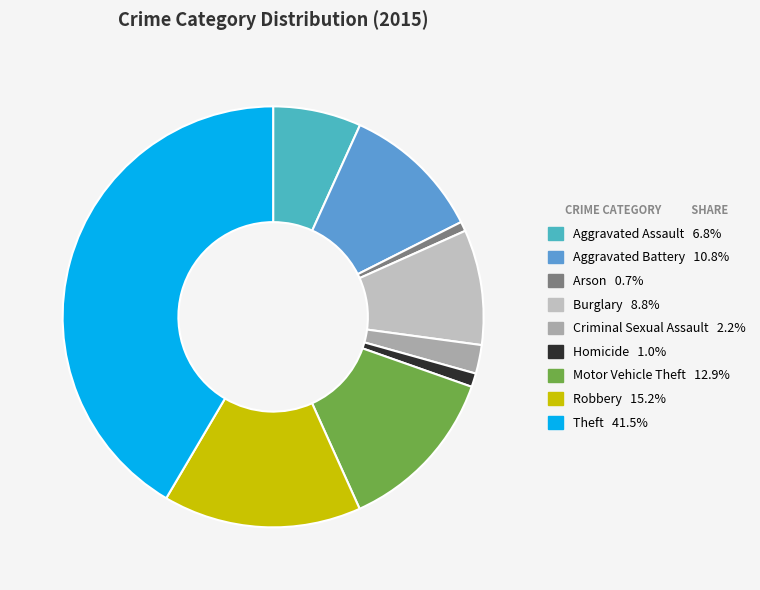

Which category has the biggest portion of the pie?

Theft